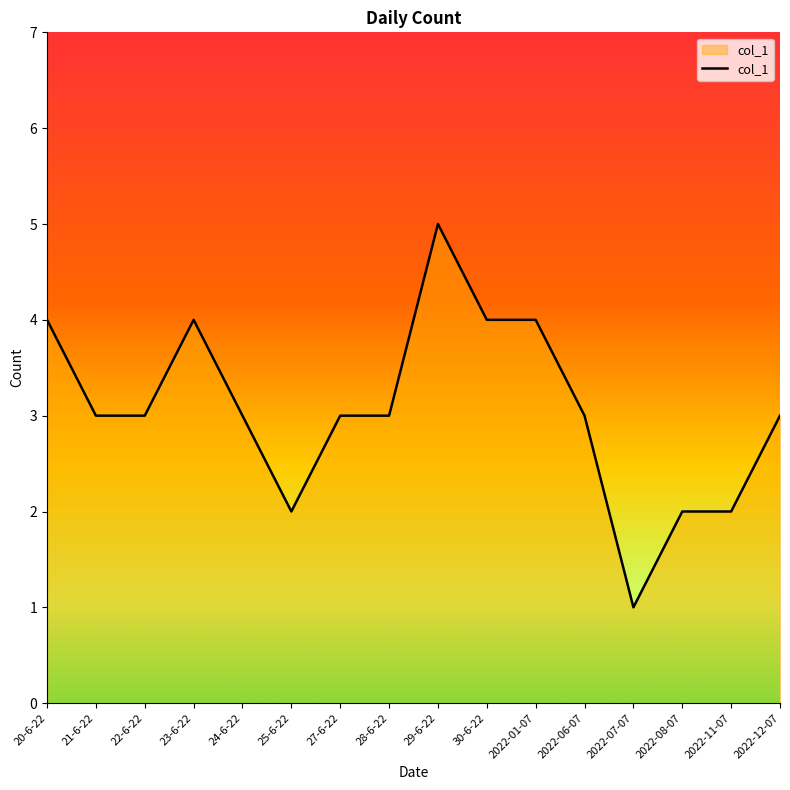

What is the greatest value displayed?

5